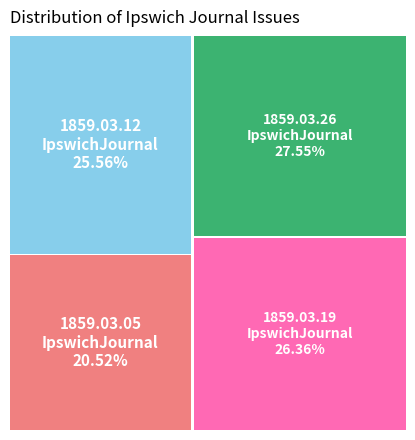

Is there a majority slice in this chart?

No